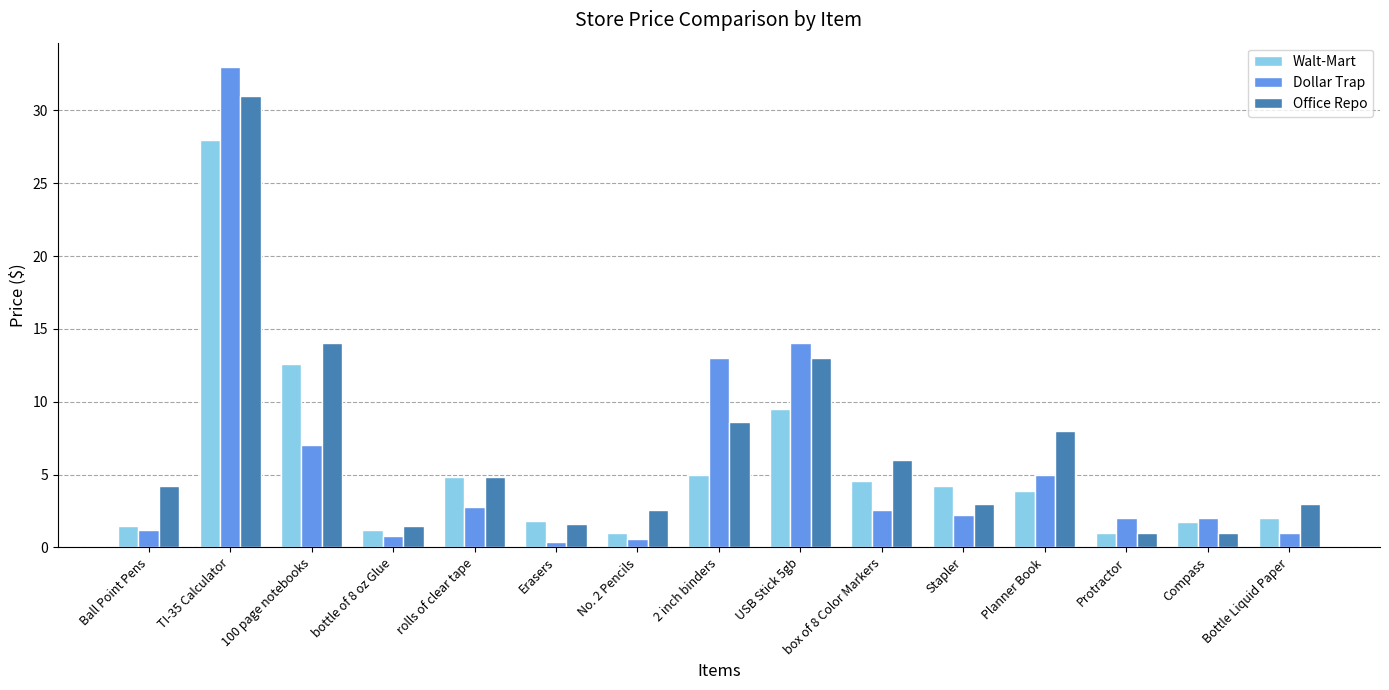

At which category is the sum across all series the highest?

TI-35 Calculator